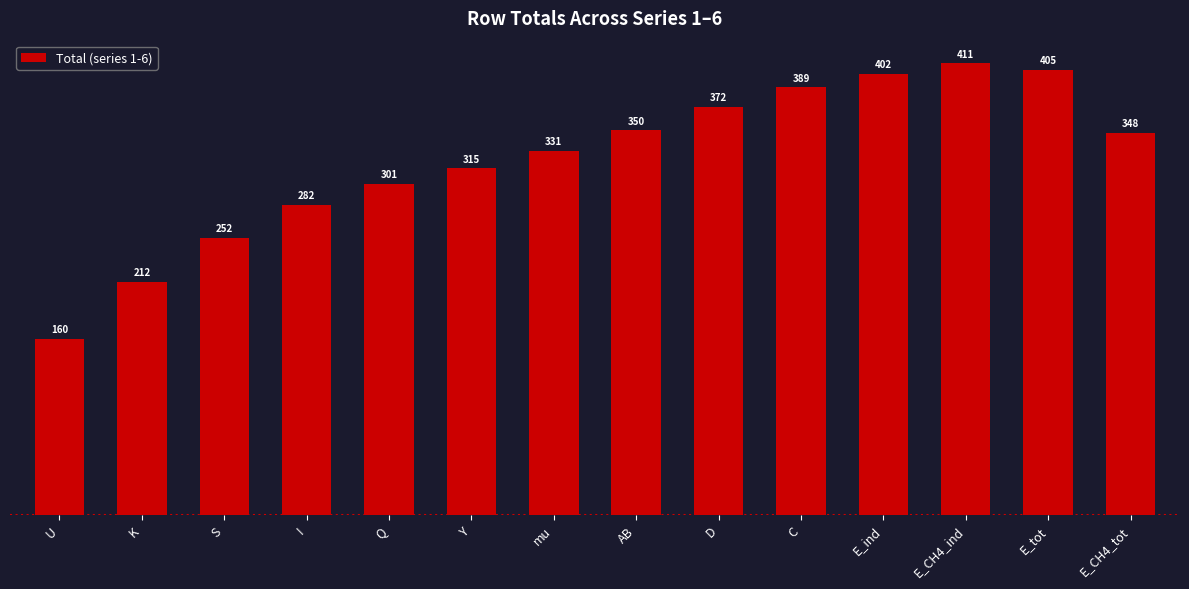

The chart shows a value of 147.7 at mu. True or false?

False